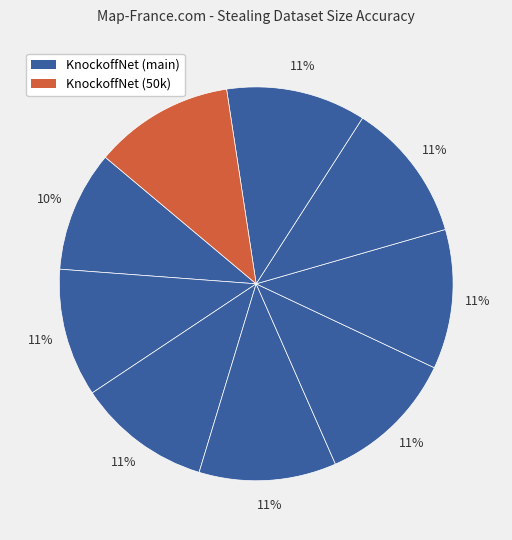

How many slices are in this pie chart?

9